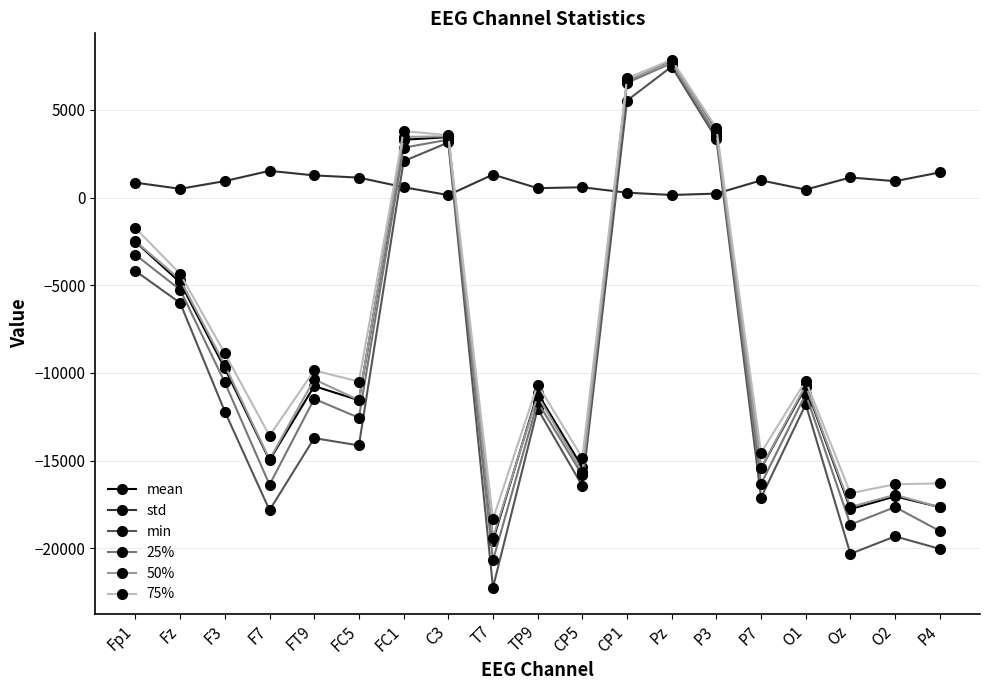

What value does the 75% series have at O2?

-16349.1